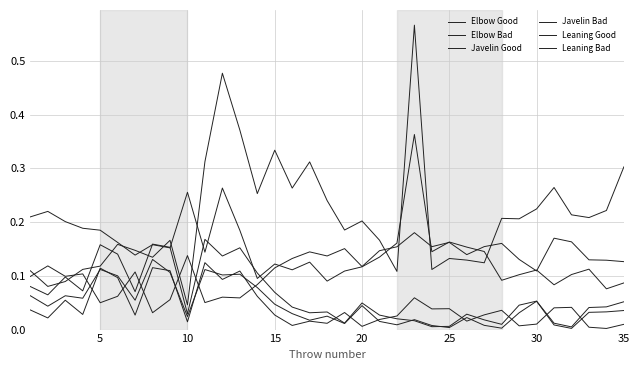

Does the chart have visible grid lines?

Yes